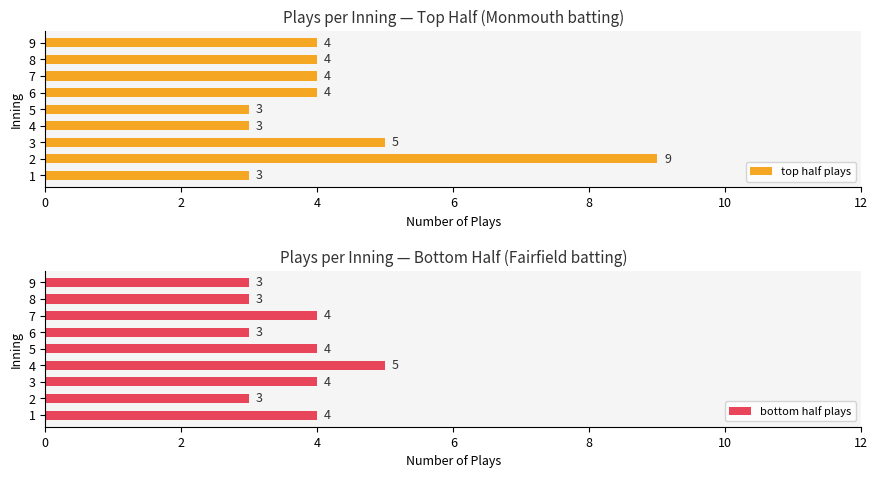

The top half plays series shows 3 at 1. True or false?

True